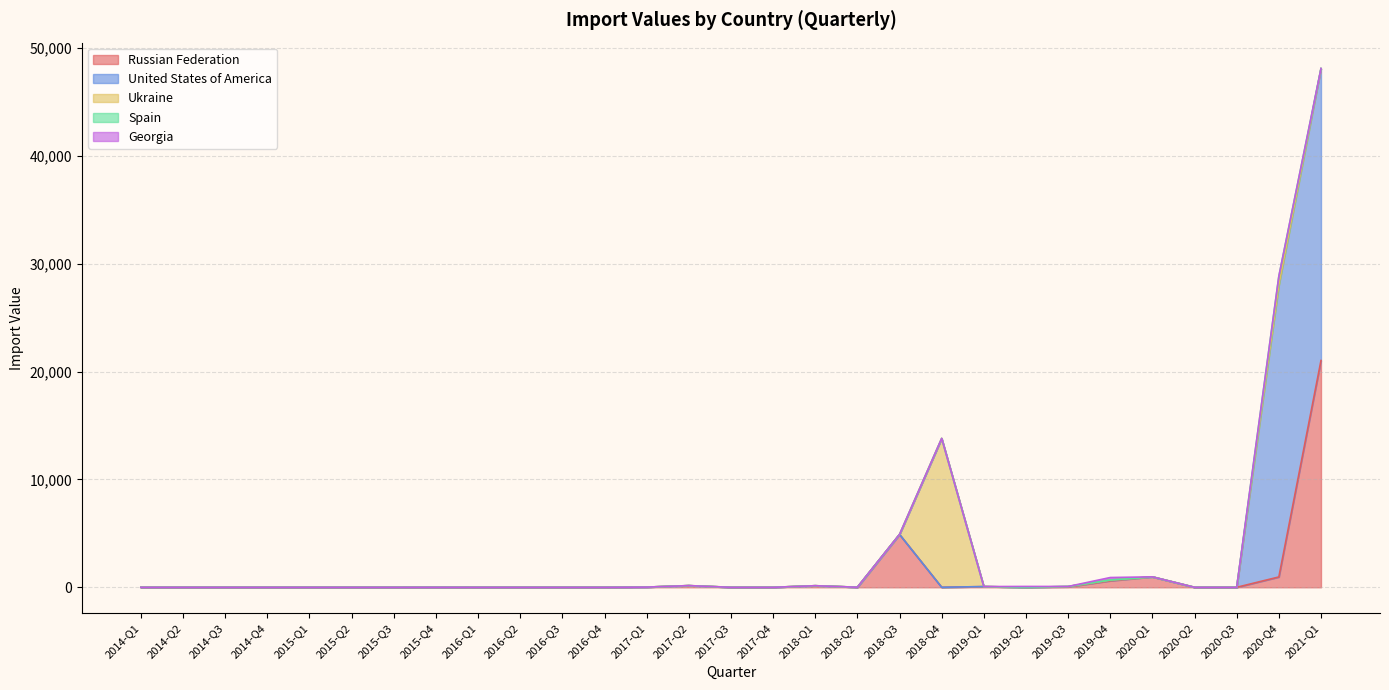

At which label does United States of America reach its peak?

2020-Q4